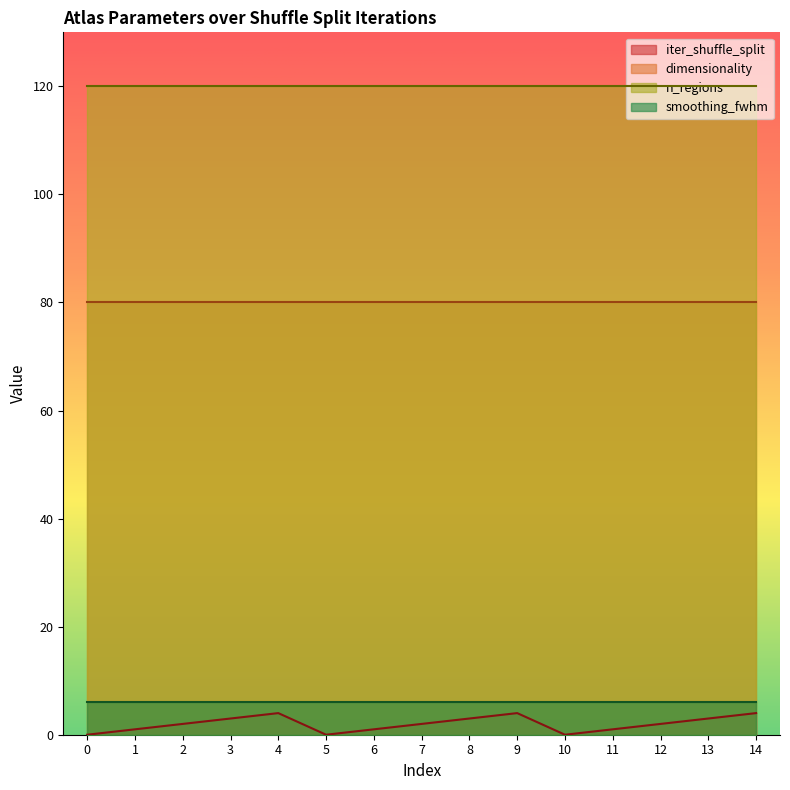

How many data points does each series have?

15